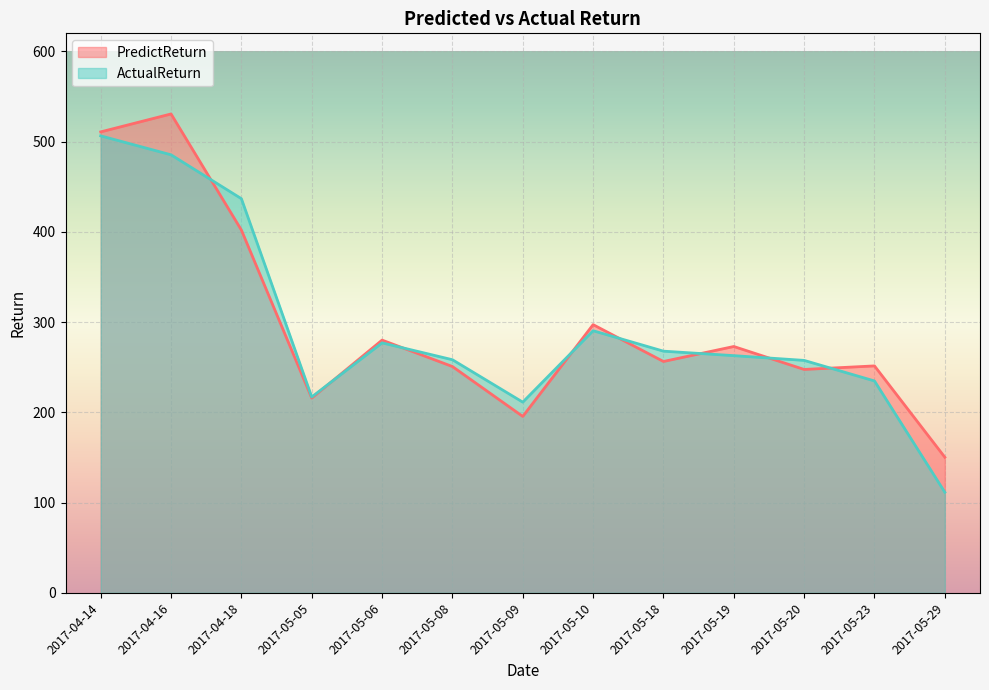

How many values in the ActualReturn series exceed 262?

7